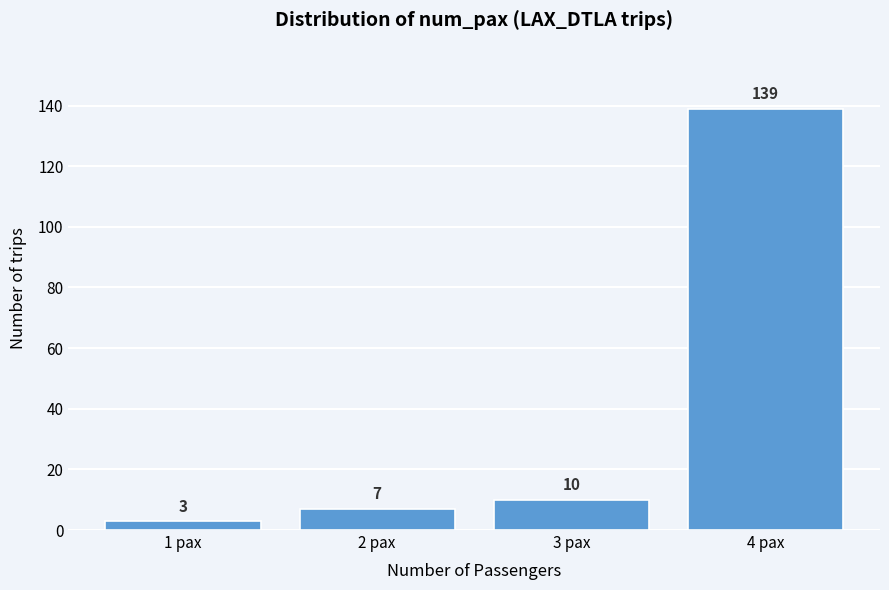

Reading left to right, what are all the values shown in this chart?

3	7	10	139